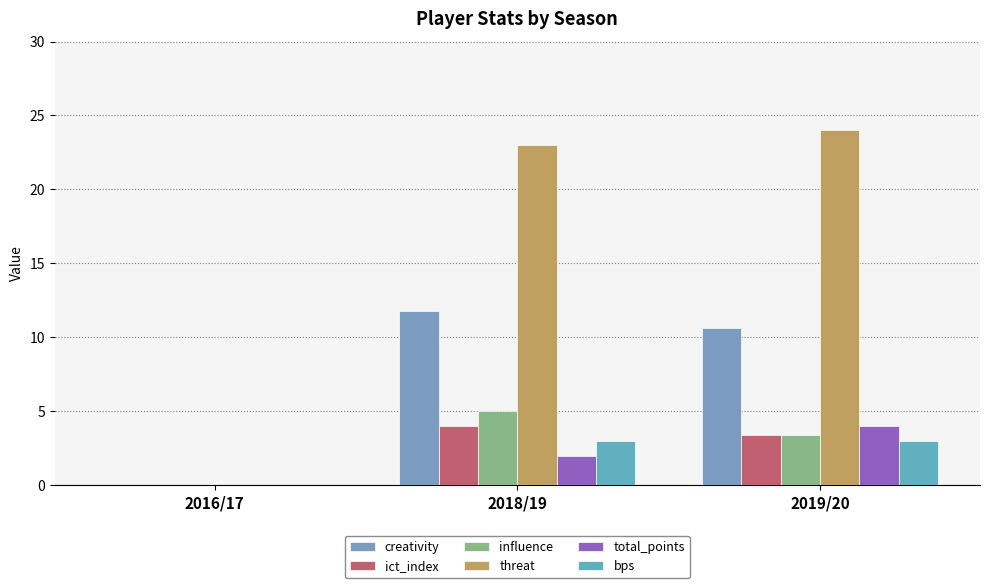

How many series are shown in this chart?

6